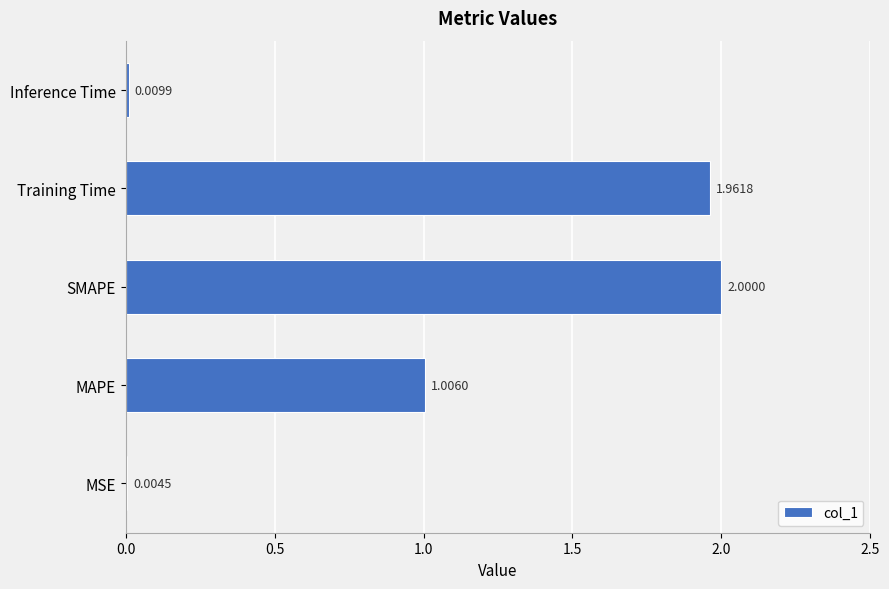

Are the bars horizontal?

Yes